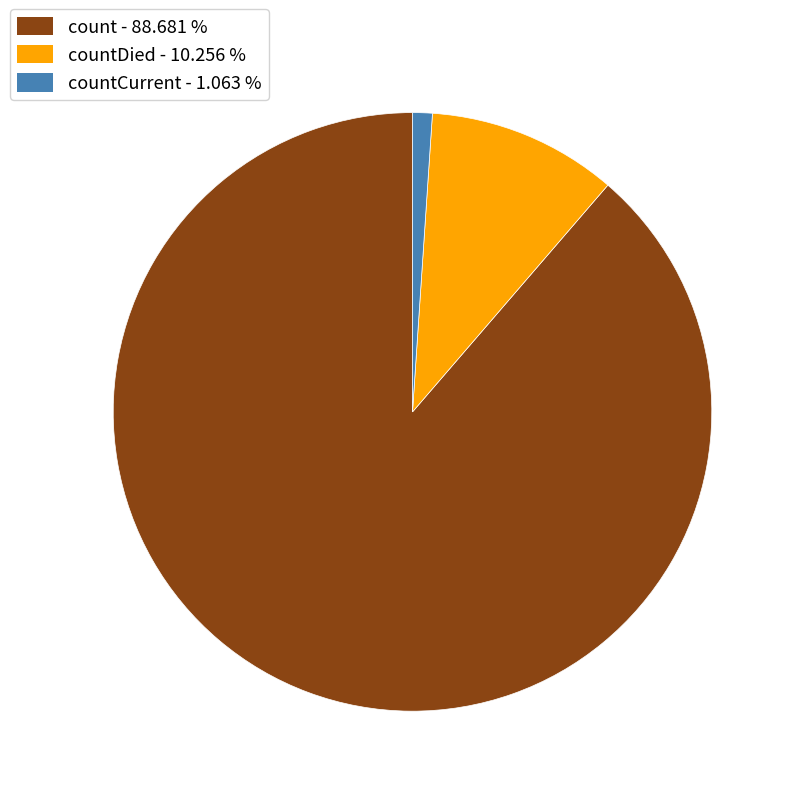

Is there any slice that represents more than half of the pie?

Yes